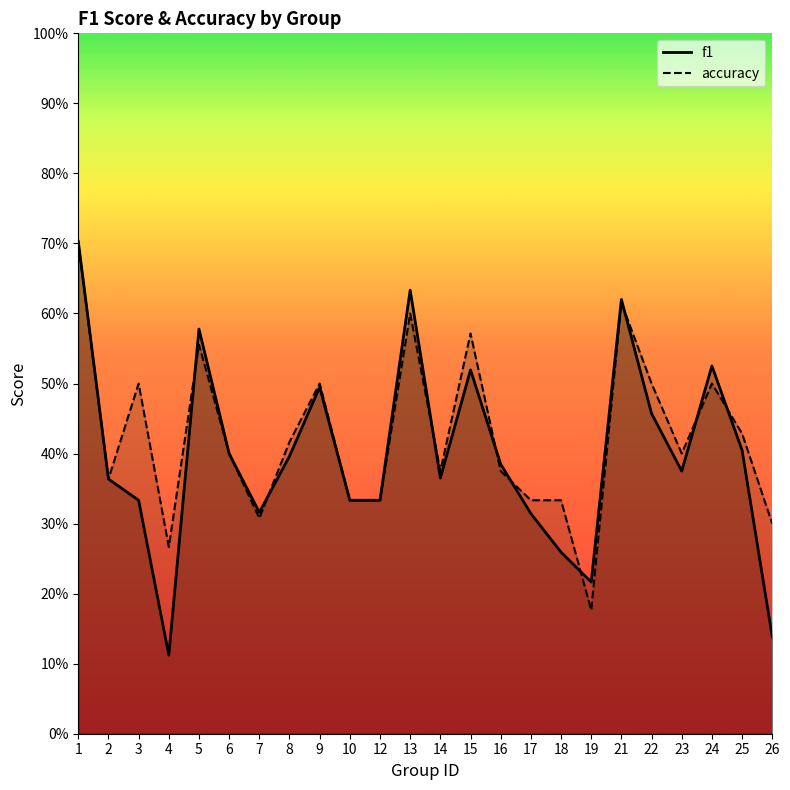

List the series in order of their overall mean, lowest first.

f1, accuracy